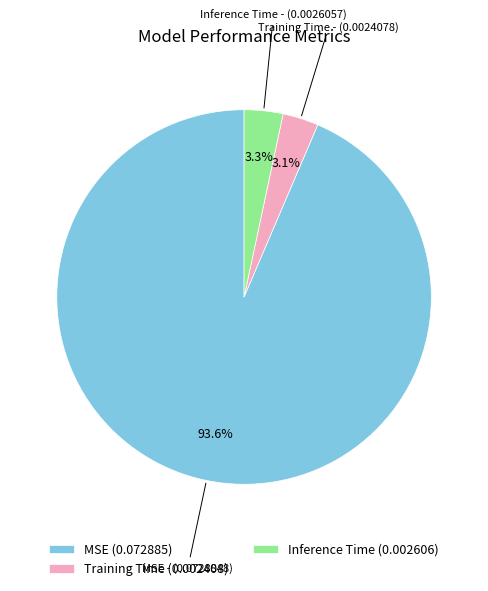

Which slice is the largest?

MSE